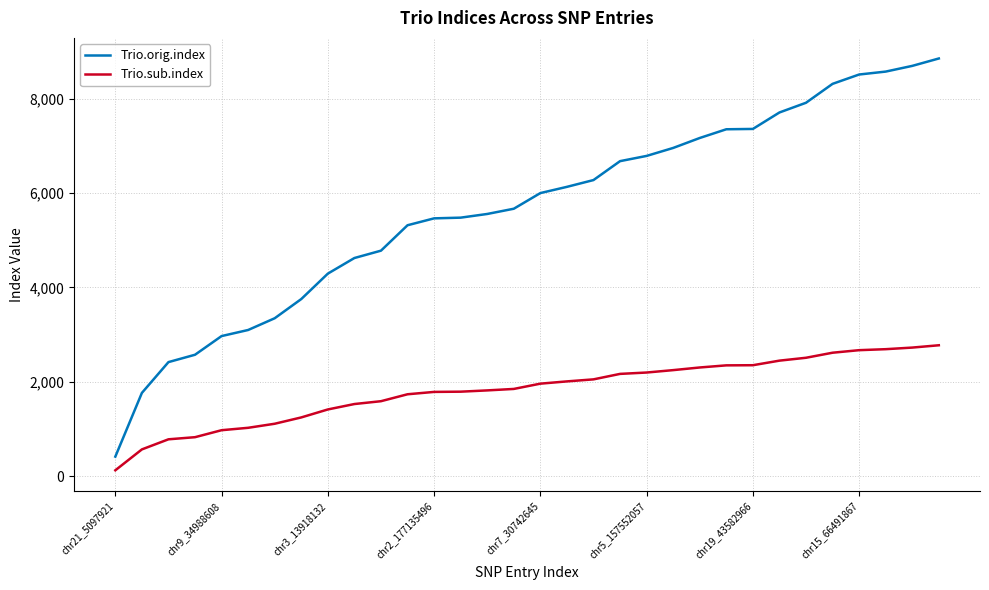

At how many categories does at least one series exceed 149?

32